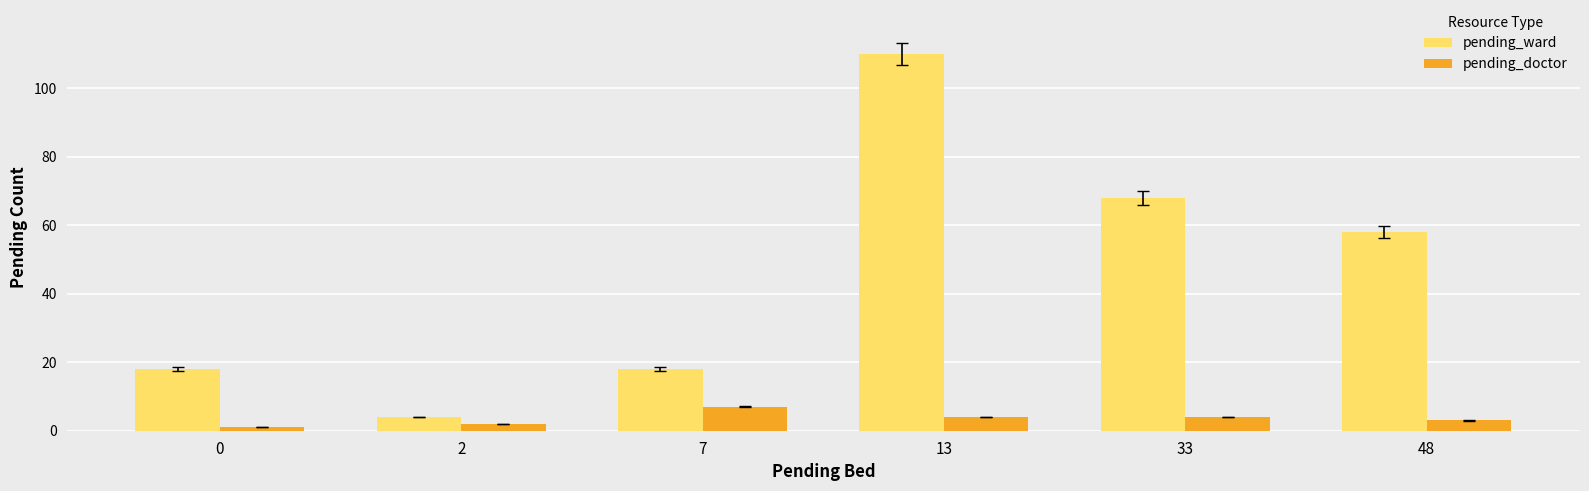

How many bars are there in each group?

2